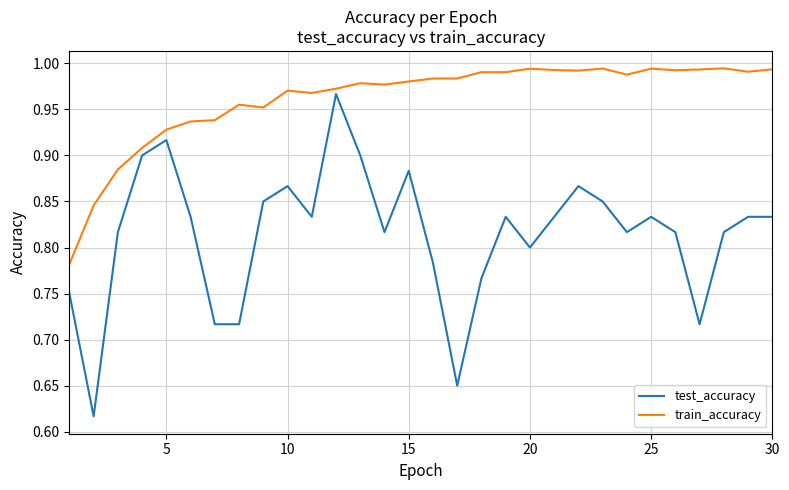

List the series in order of their peak value, lowest first.

test_accuracy, train_accuracy